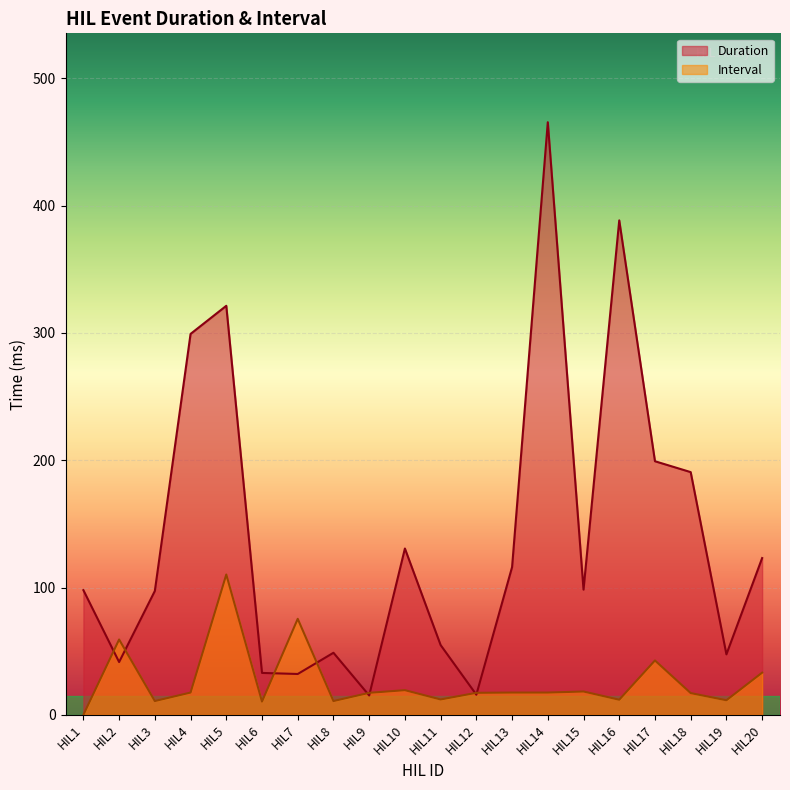

List the labels in order of Interval value, largest first.

HIL5, HIL7, HIL2, HIL17, HIL20, HIL10, HIL15, HIL4, HIL13, HIL14, HIL9, HIL12, HIL18, HIL11, HIL16, HIL19, HIL3, HIL8, HIL6, HIL1